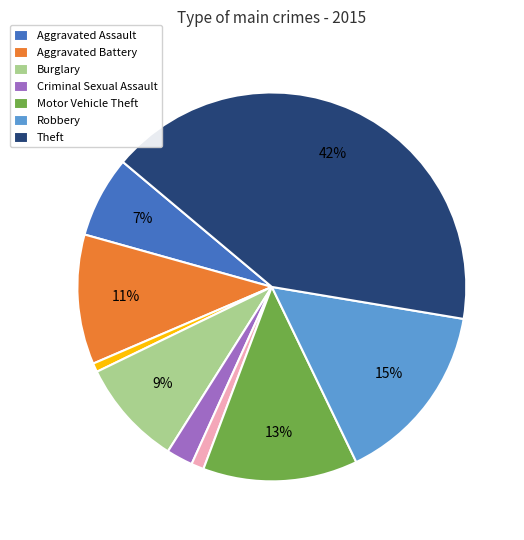

Is there any slice that represents more than half of the pie?

No